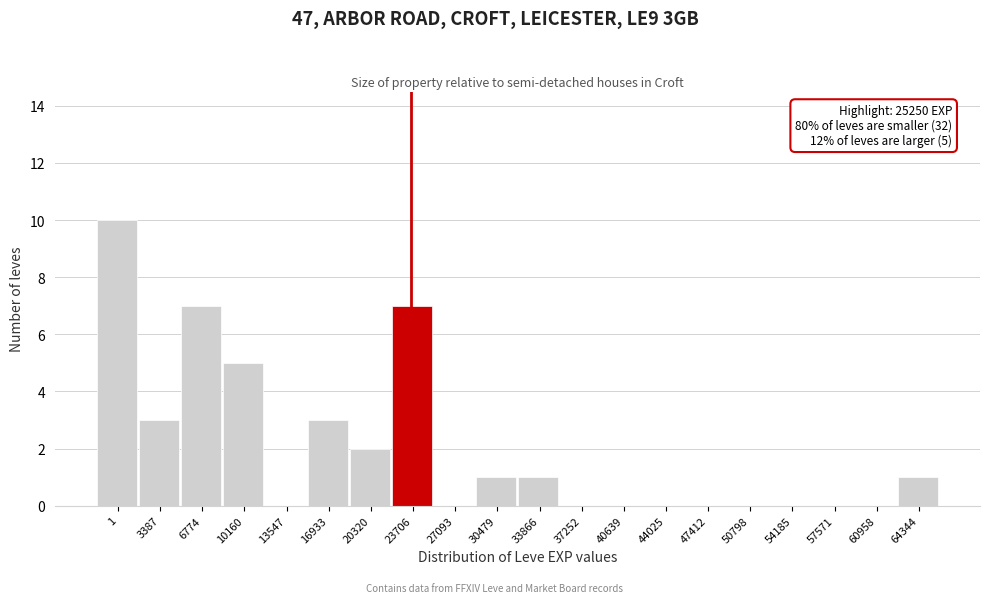

Reading right to left, what are all the values shown in this chart?

64344=1	60958=0	57571=0	54185=0	50798=0	47412=0	44025=0	40639=0	37252=0	33866=1	30479=1	27093=0	23706=7	20320=2	16933=3	13547=0	10160=5	6774=7	3387=3	1=10